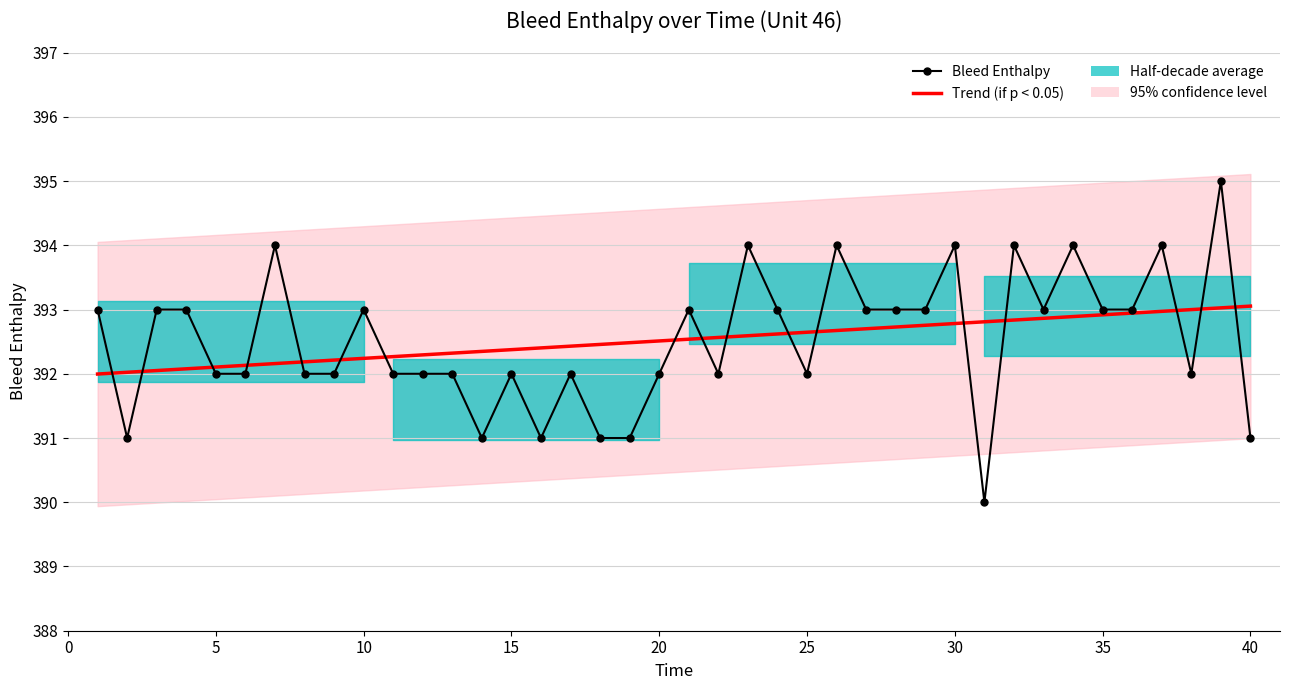

Is the value of Bleed Enthalpy at 29 greater than the value of Trend (if p < 0.05) at 37?

Yes